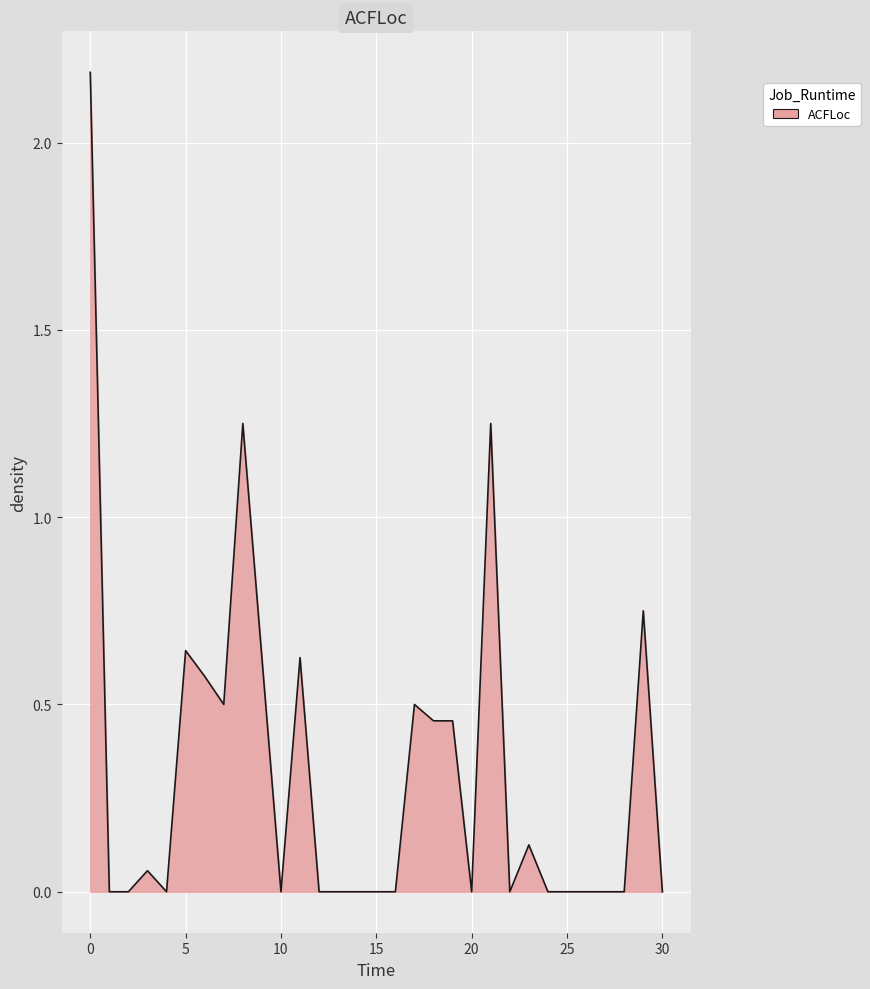

What is the maximum value shown in the chart?

2.2